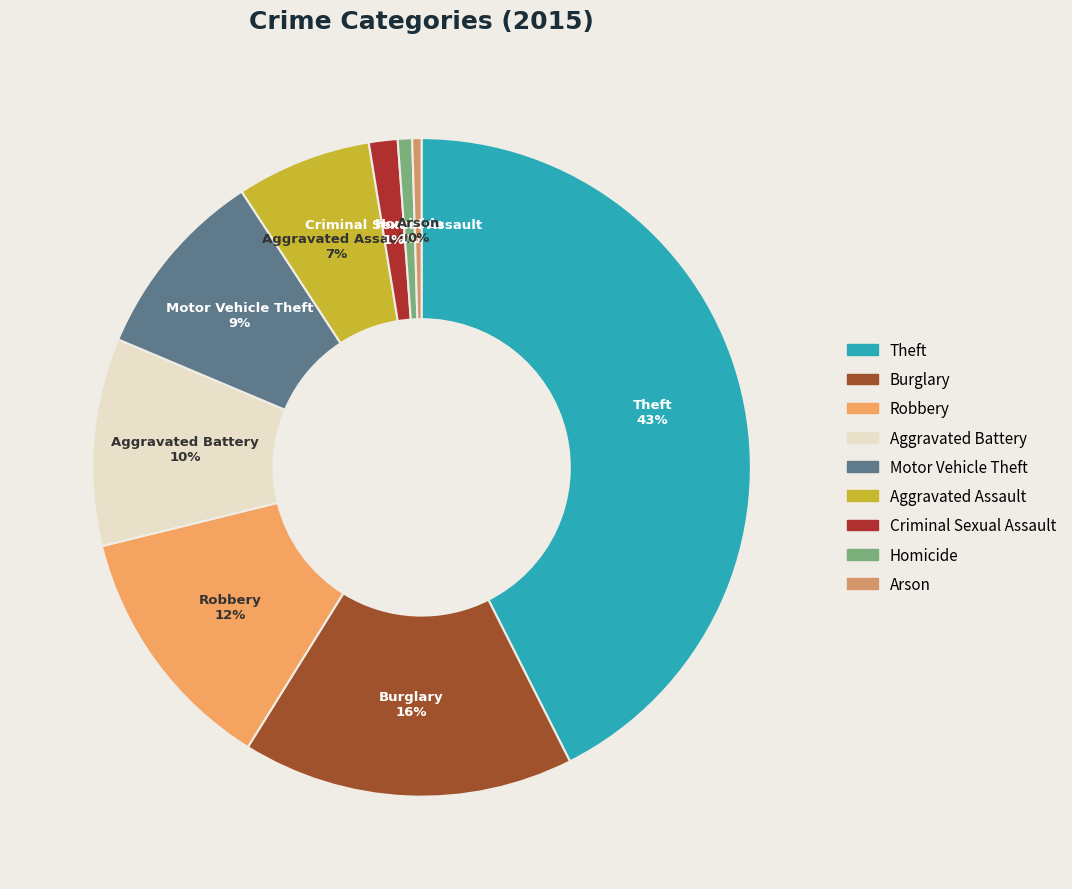

Is it true that Motor Vehicle Theft is 9% of the pie?

True